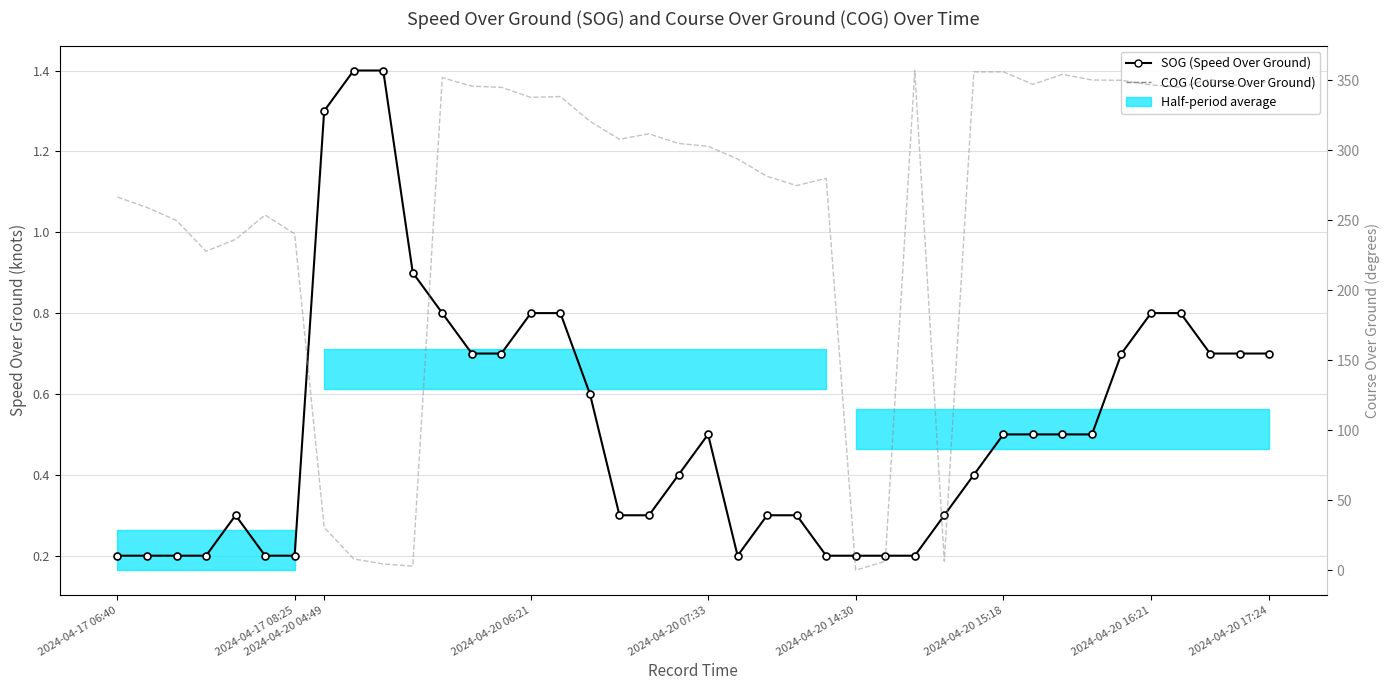

Is this an area chart (filled region under the line)?

No